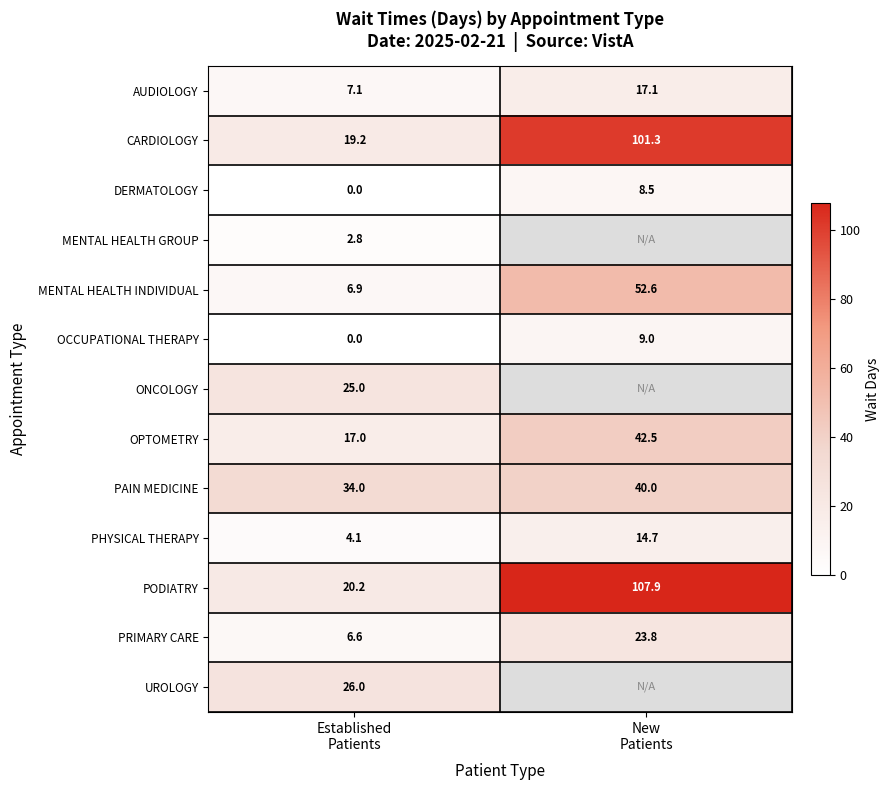

How many PAIN MEDICINE values are between 34 and 40?

2